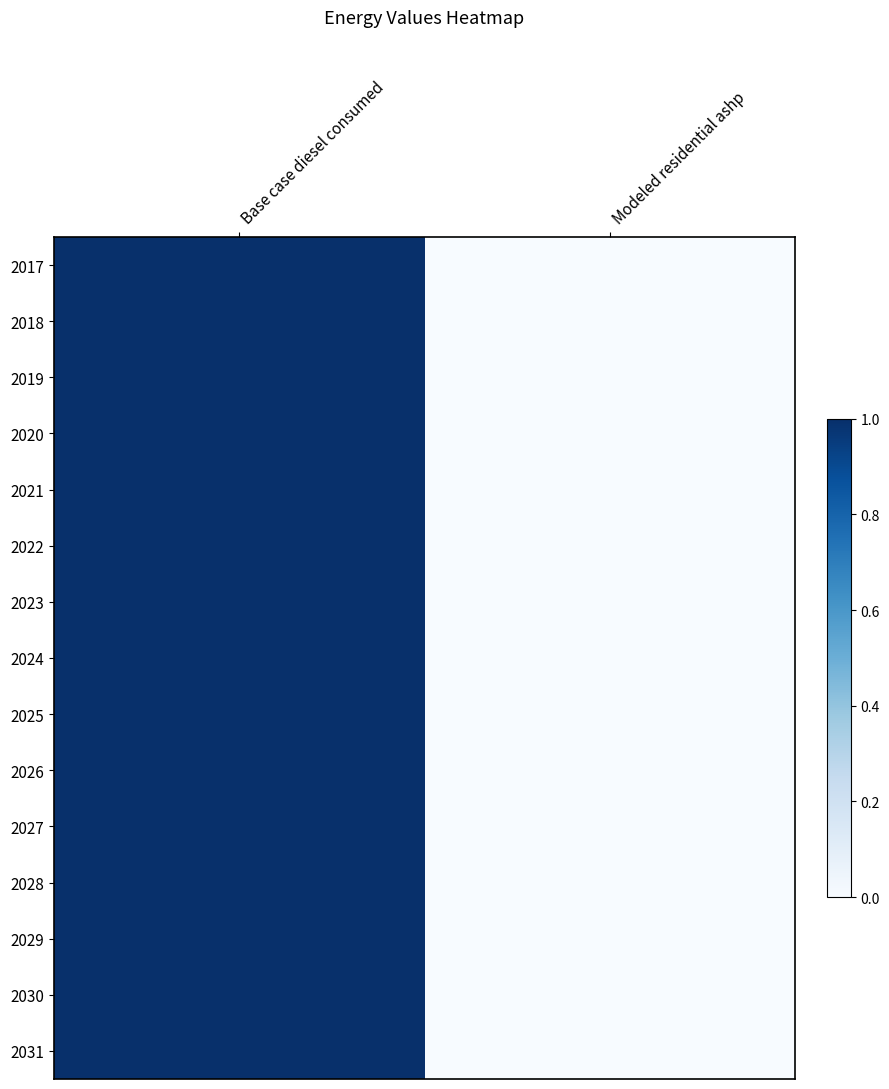

Between Base case diesel consumed and Modeled residential ashp, which is larger?

Base case diesel consumed